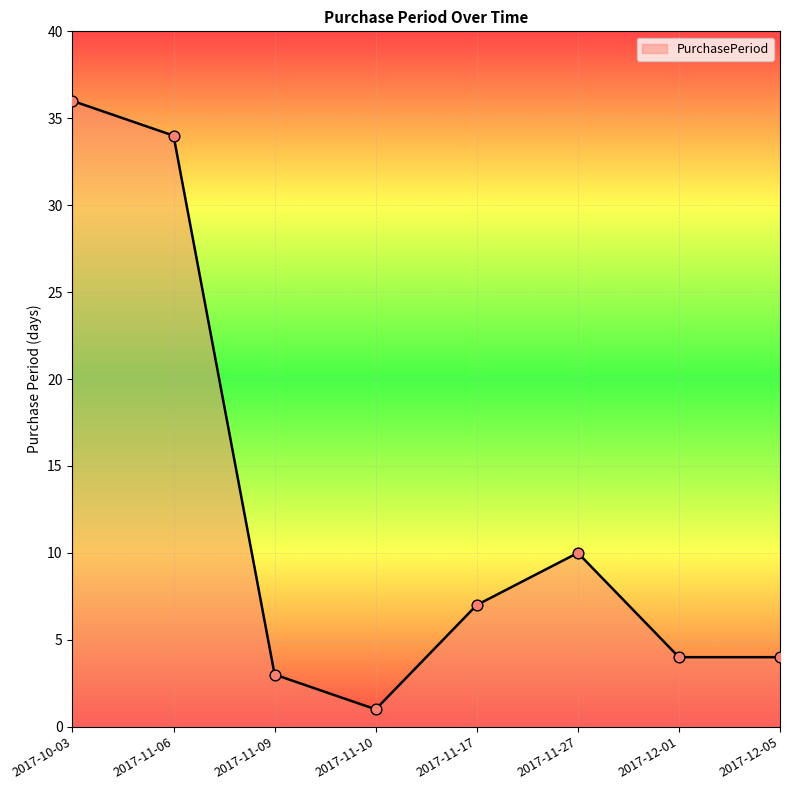

Approximately how many times larger is the value at 2017-11-27 compared to 2017-11-10?

10.0